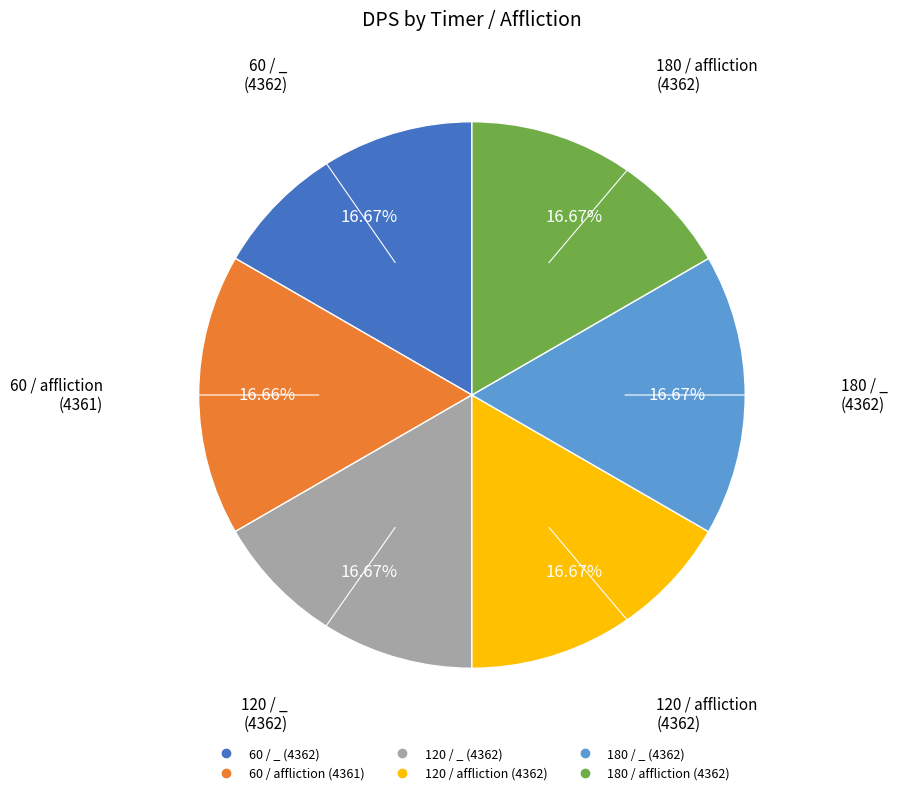

What percentage is the 180 / _ slice, to the nearest percent?

17%